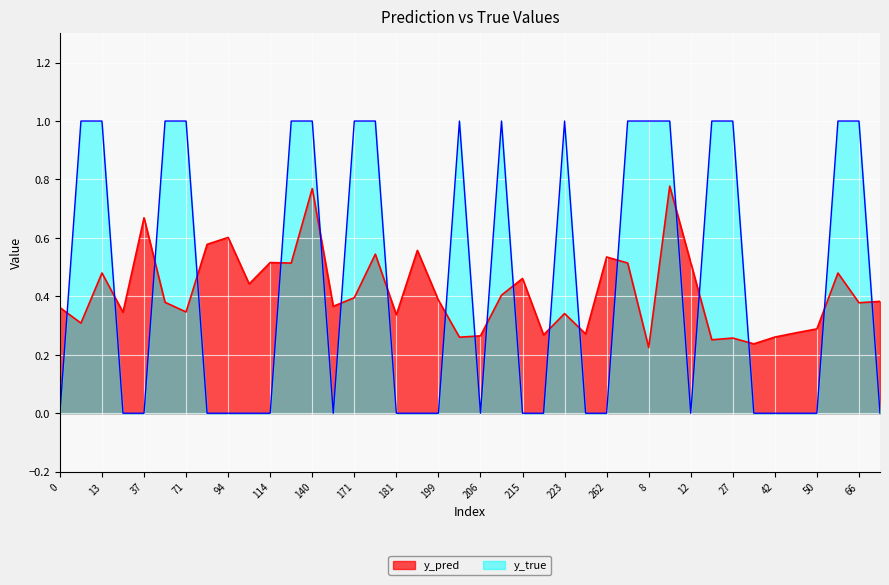

How many categories are shown in the chart?

40